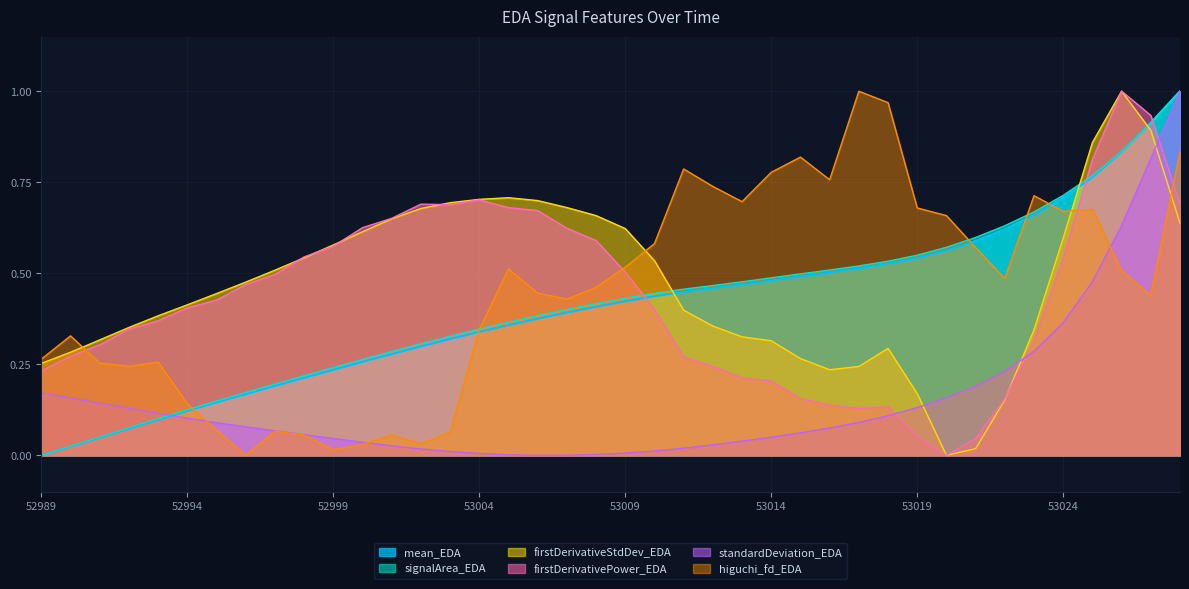

At how many categories does at least one series exceed 0?

40